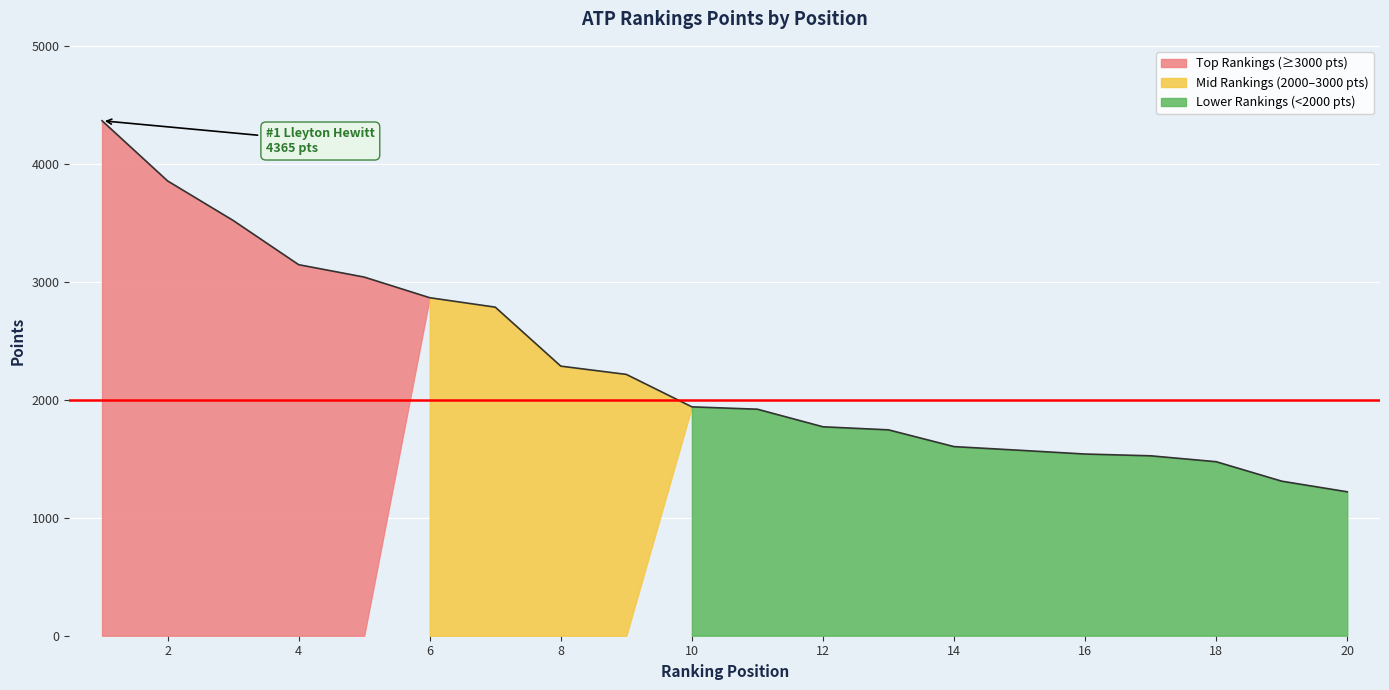

What is the value of the 18th point from the left?

1475